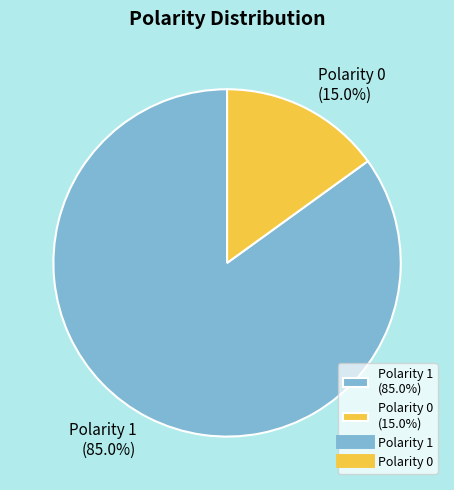

To the nearest percent, what portion does Polarity 1 represent?

85%